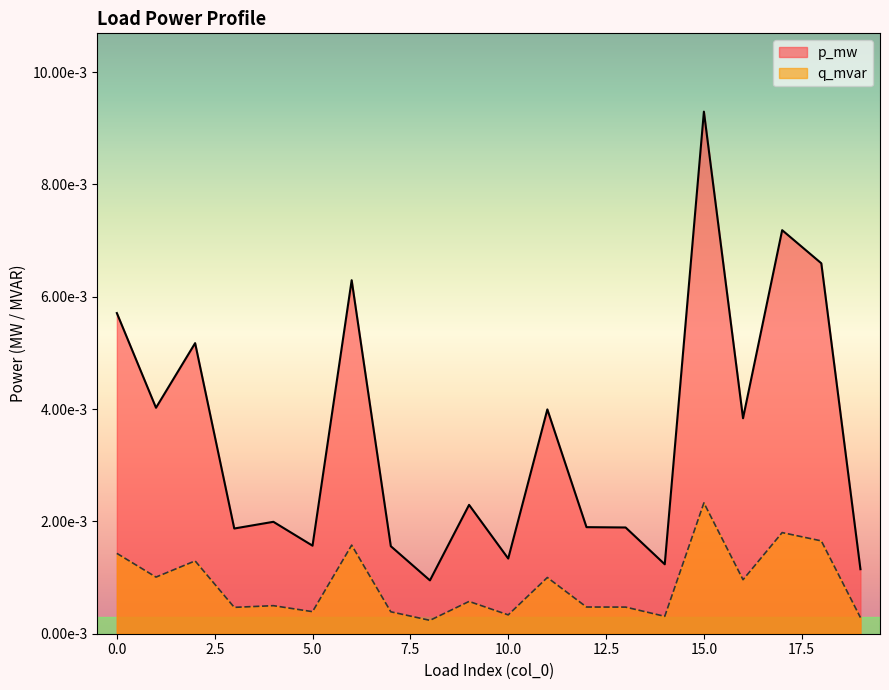

How many lines are shown in the chart?

2